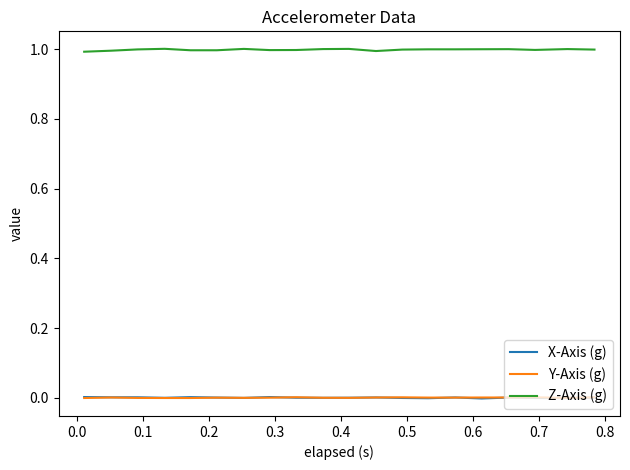

True or false: Z-Axis (g) and Y-Axis (g) cross at least once.

False